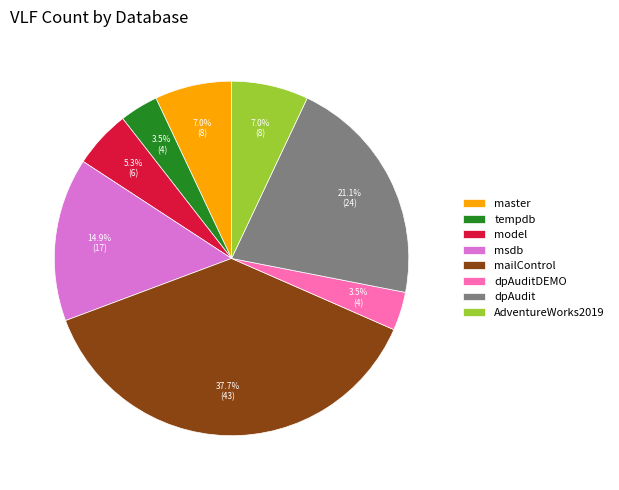

What portion of the pie excludes tempdb?

96.5%